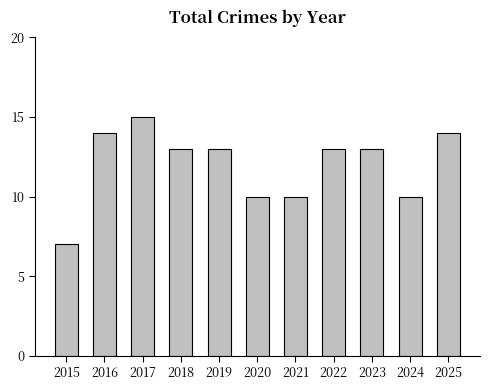

At which category does the chart reach its minimum across all series?

2015